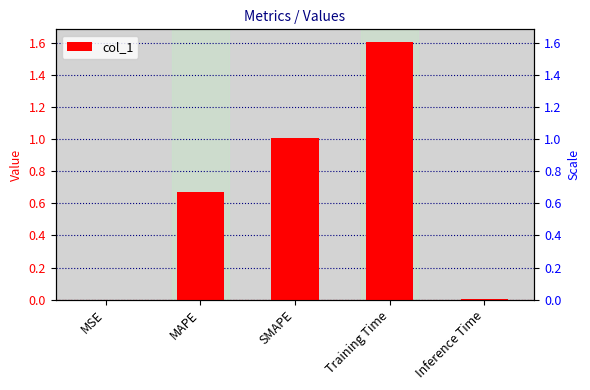

Does the chart contain any negative values?

No